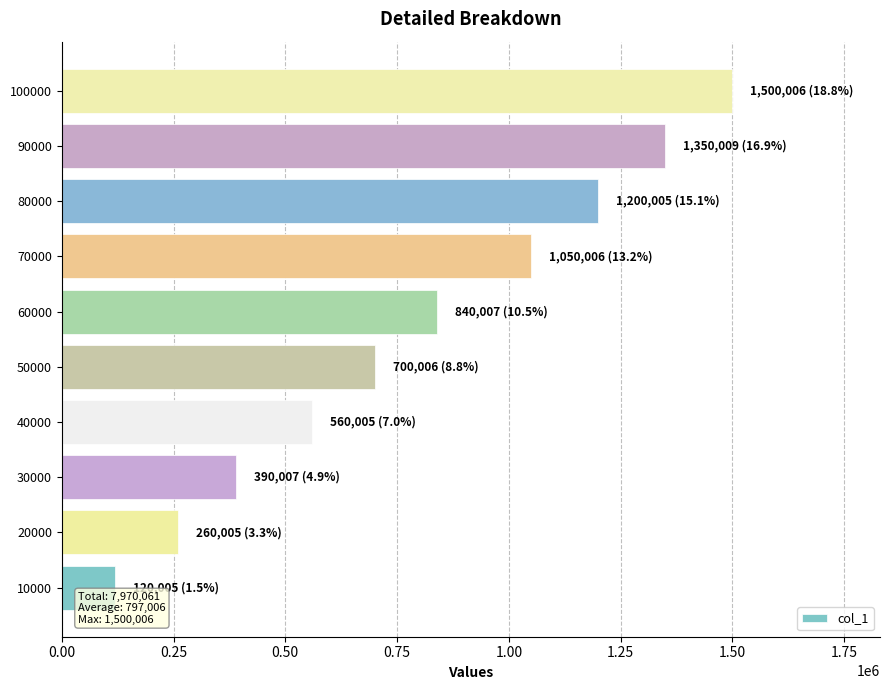

Count the number of data series in this chart.

1